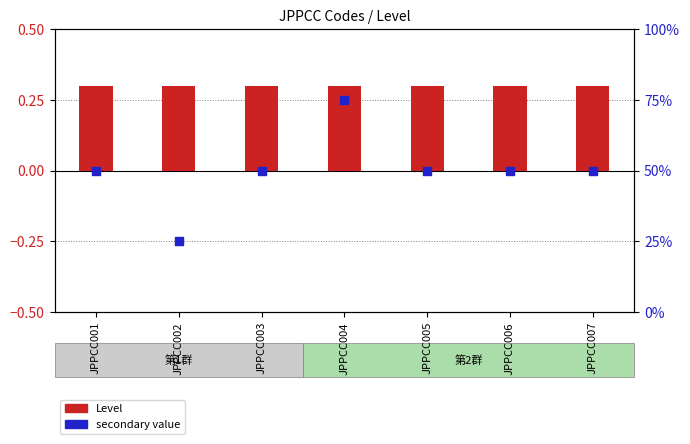

Which series has the widest spread of Y values?

Secondary value